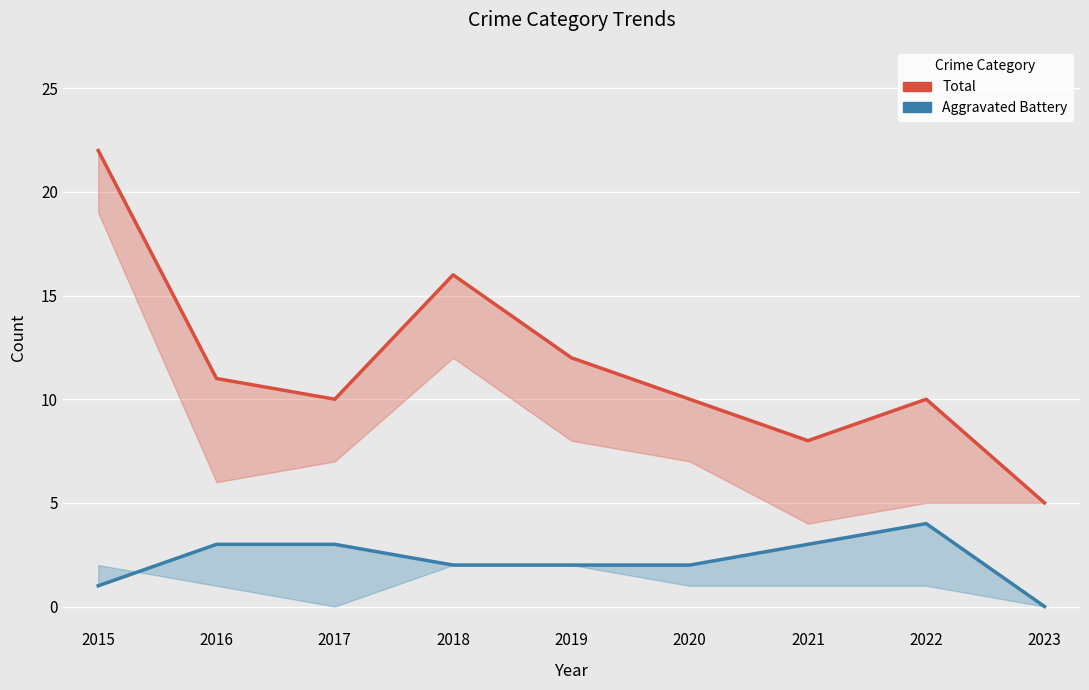

True or false: Aggravated Battery has a value of 2 at 2020.

True